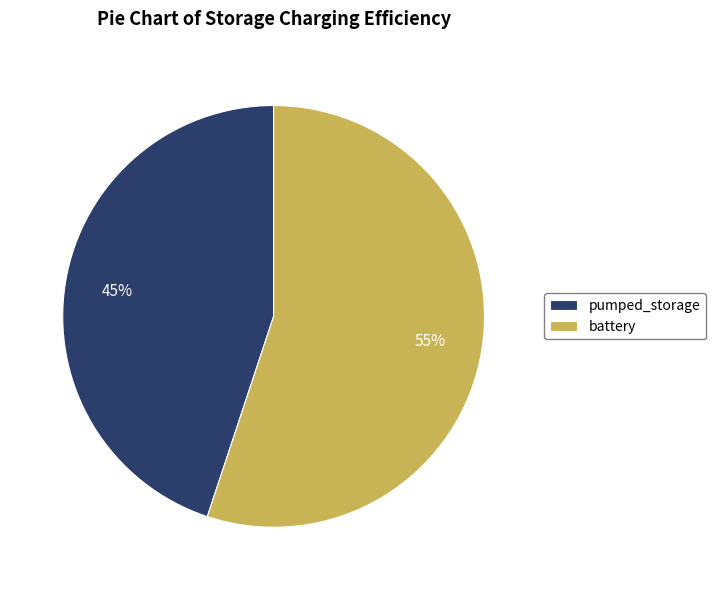

Is it true that battery is 55% of the pie?

True